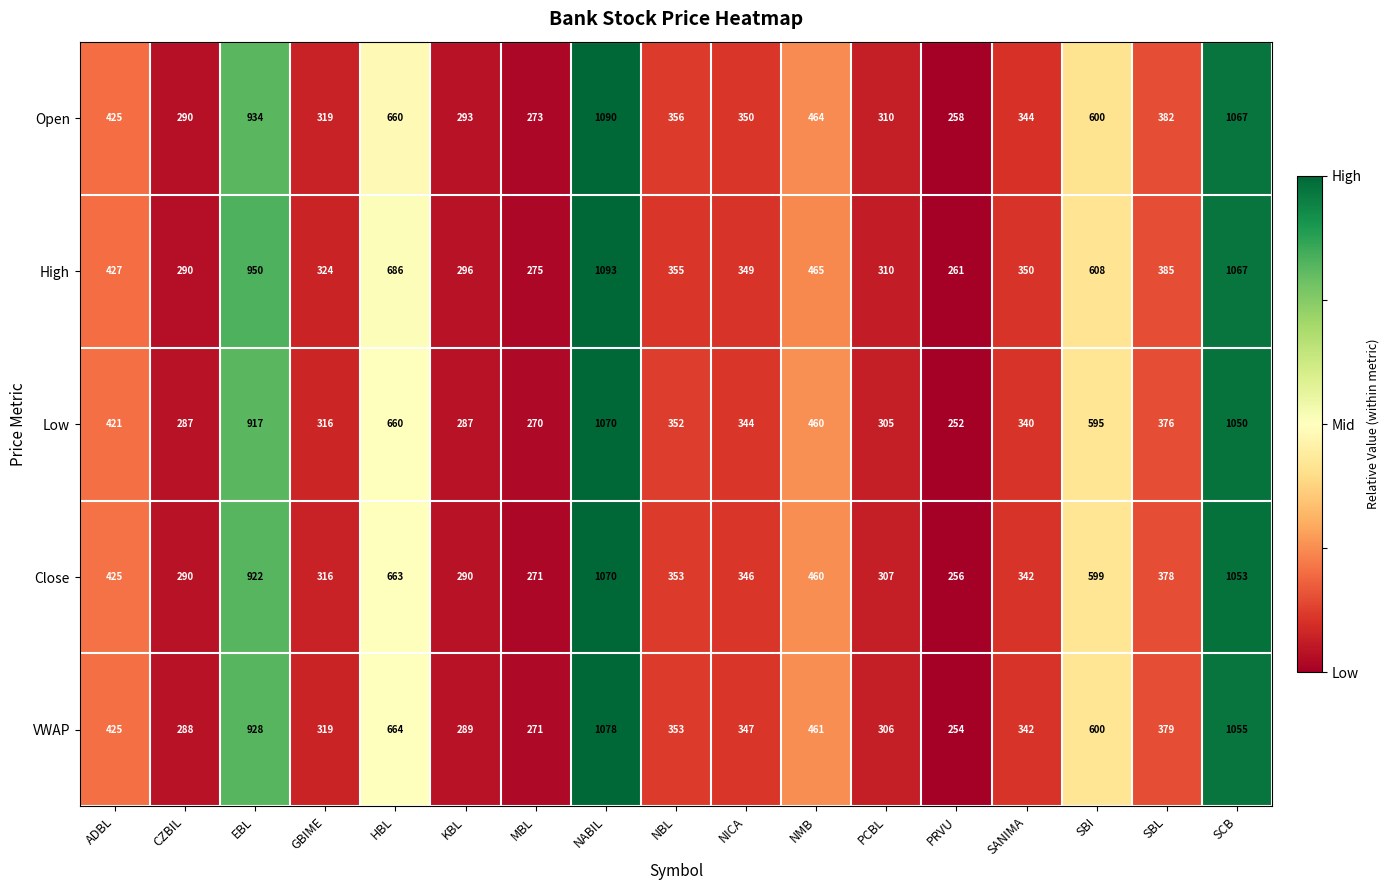

What is the approximate value of Open at CZBIL, to the nearest 50?

300